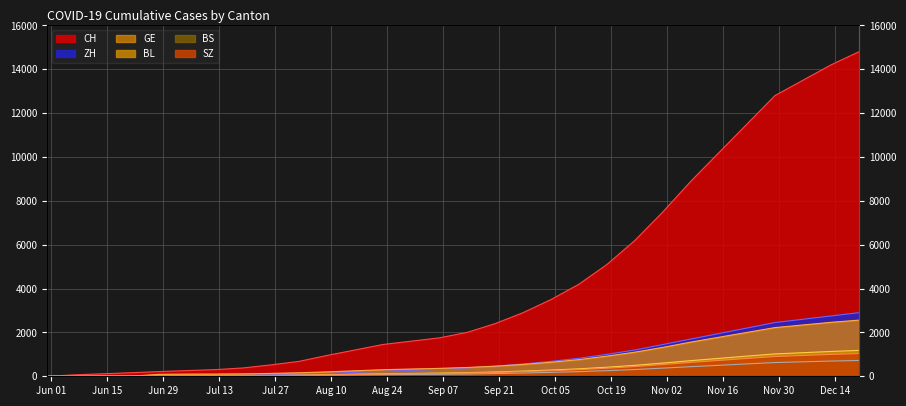

Which category has the highest value in the GE series?

2020-12-20